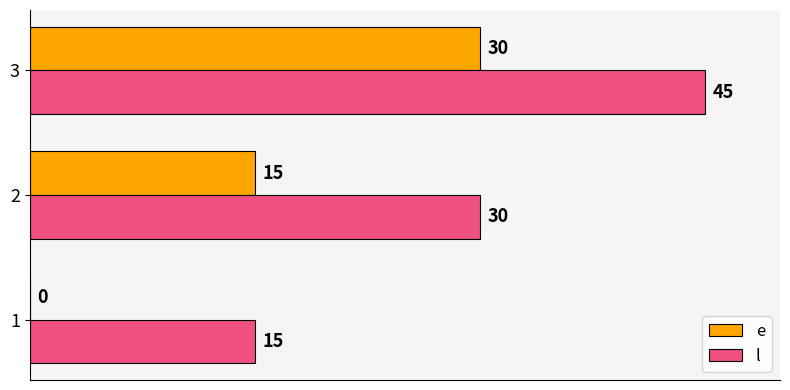

Which label corresponds to the largest value in the chart?

3